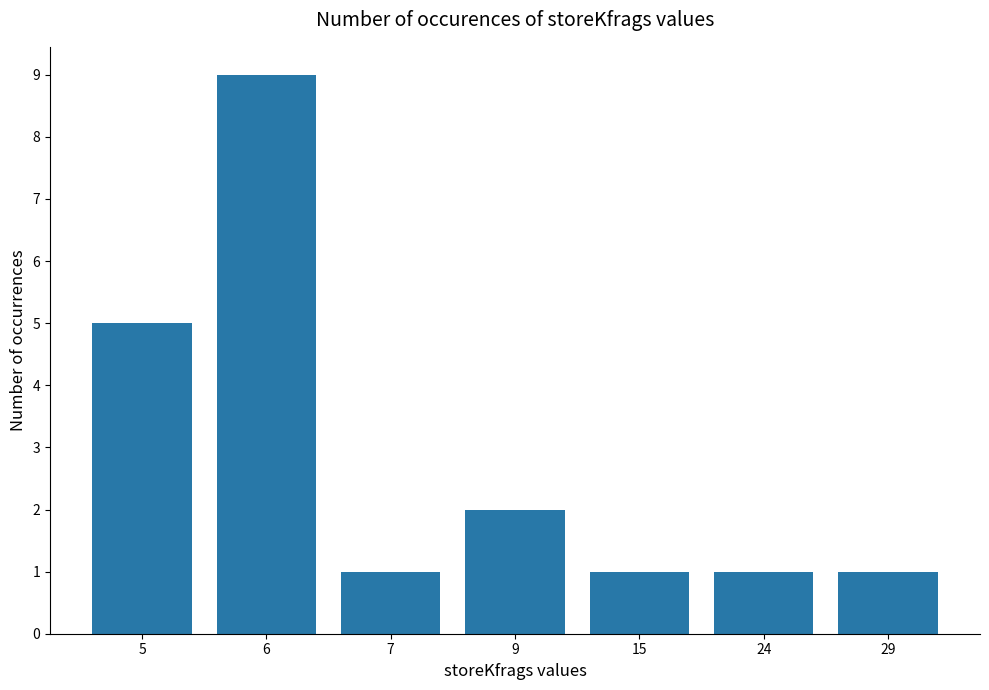

Approximately how many times larger is the value at 7 compared to 6?

0.1